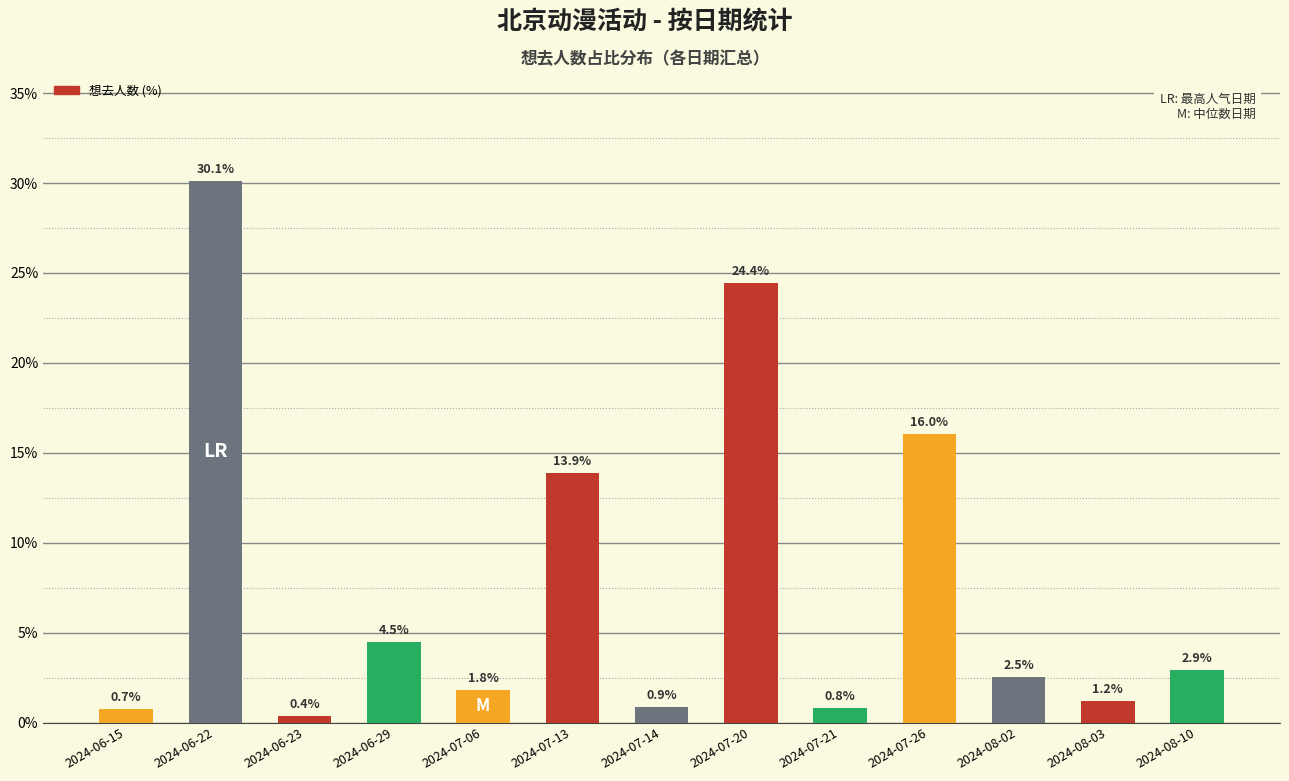

At which category does the chart reach its peak across all series?

2024-06-22